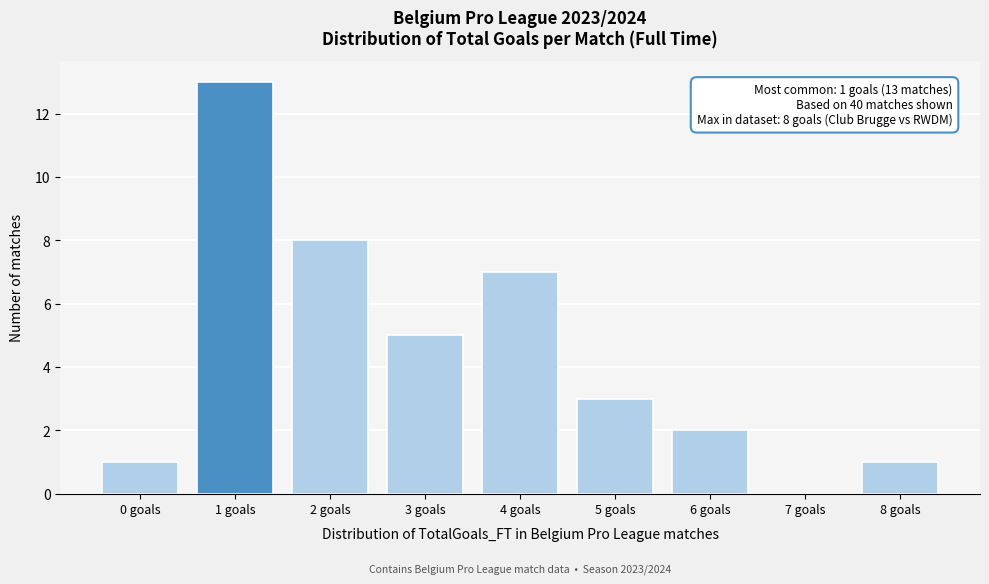

Reading left to right, list all the values displayed in this chart.

0 goals=1	1 goals=13	2 goals=8	3 goals=5	4 goals=7	5 goals=3	6 goals=2	7 goals=0	8 goals=1